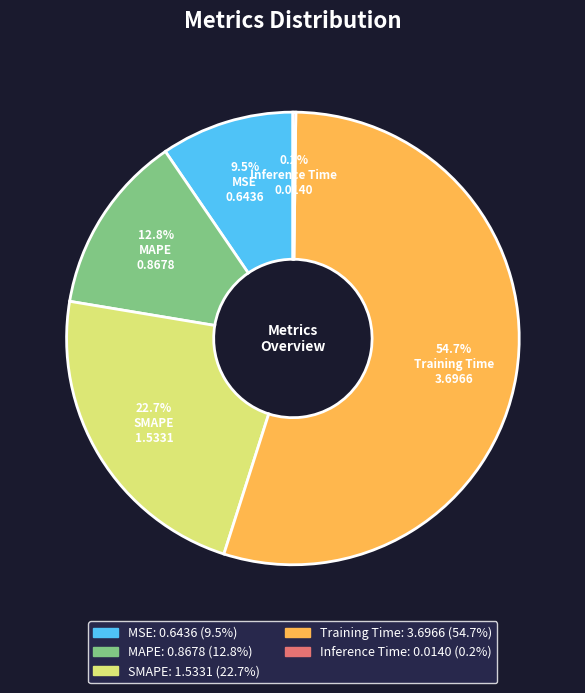

Between MAPE and MSE, which is larger?

MAPE